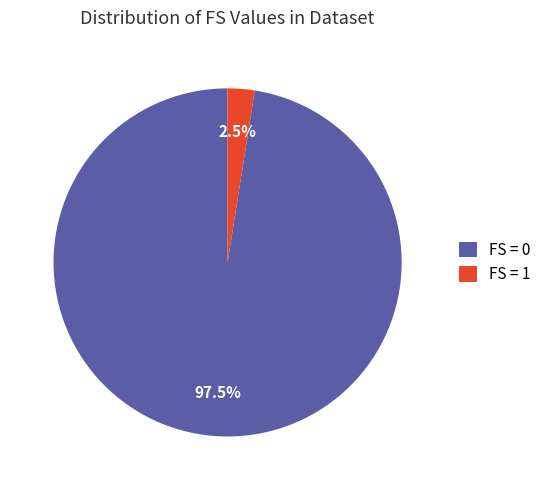

Does any single category account for the majority?

Yes